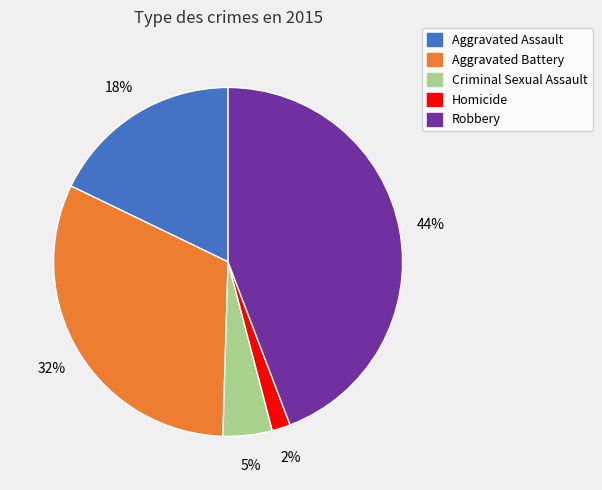

To the nearest percent, what is the average slice percentage?

20%